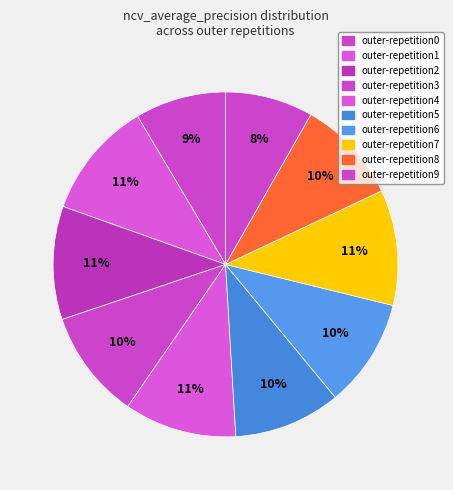

How many slices are in this pie chart?

10